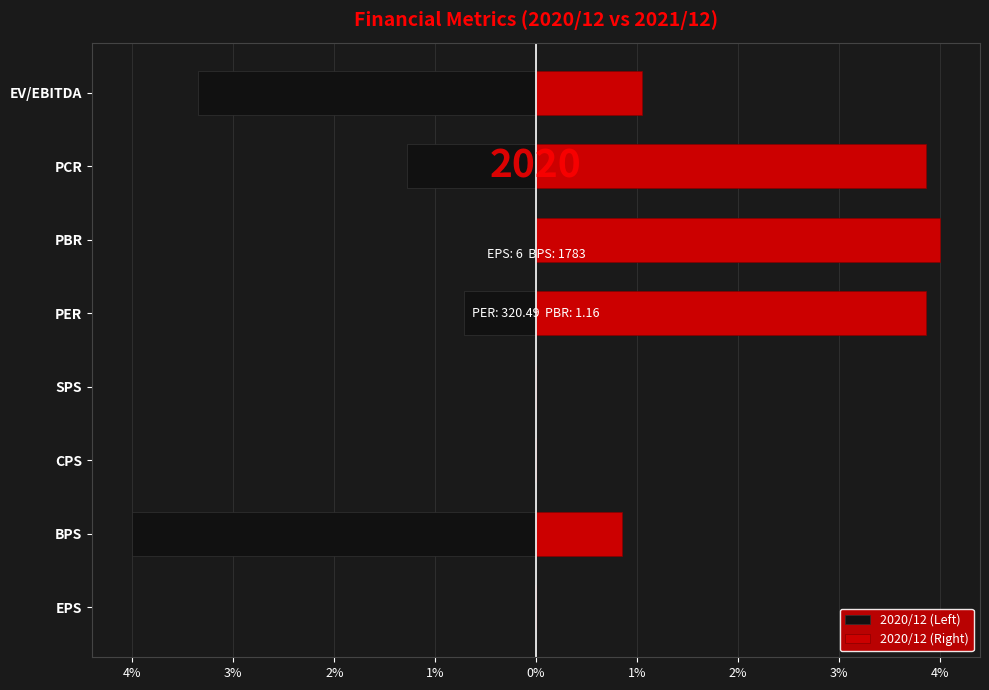

Rank the series by their average value, from lowest to highest.

2020/12 (Left), 2020/12 (Right)